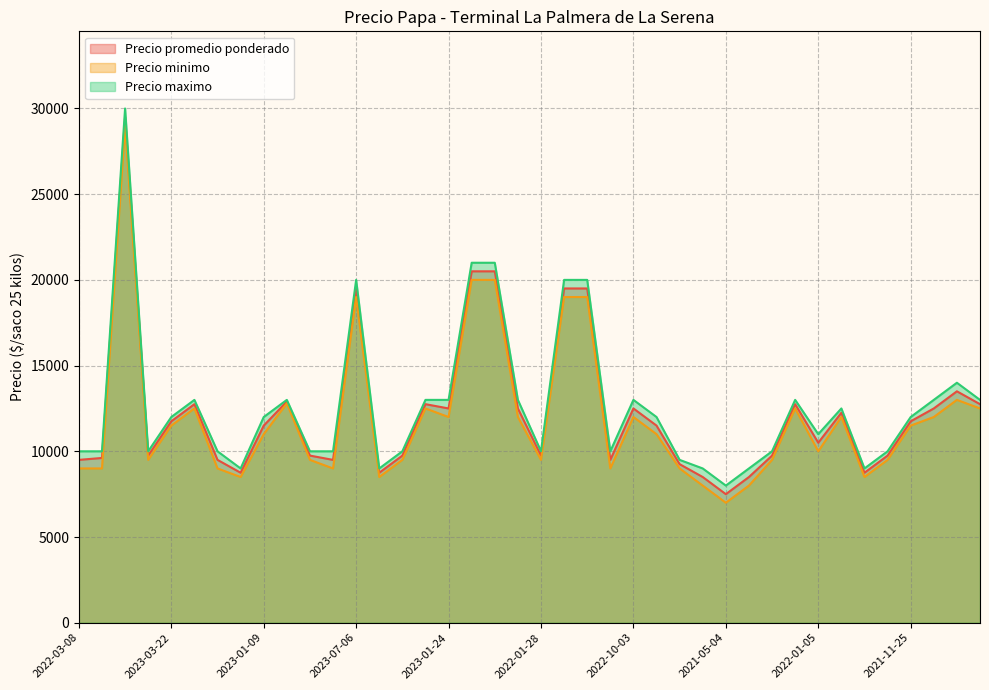

How many lines are shown in the chart?

3